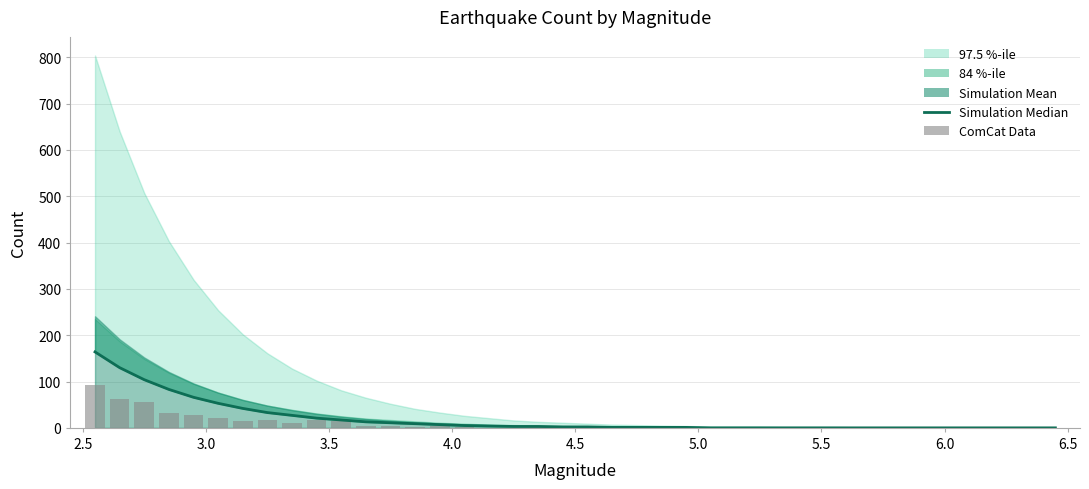

How many data points does each series have?

40